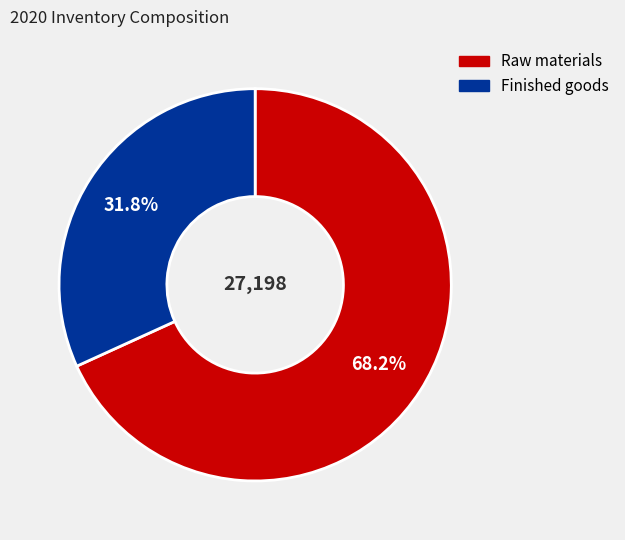

Combined, what portion of the pie is Raw materials and Finished goods?

100.0%